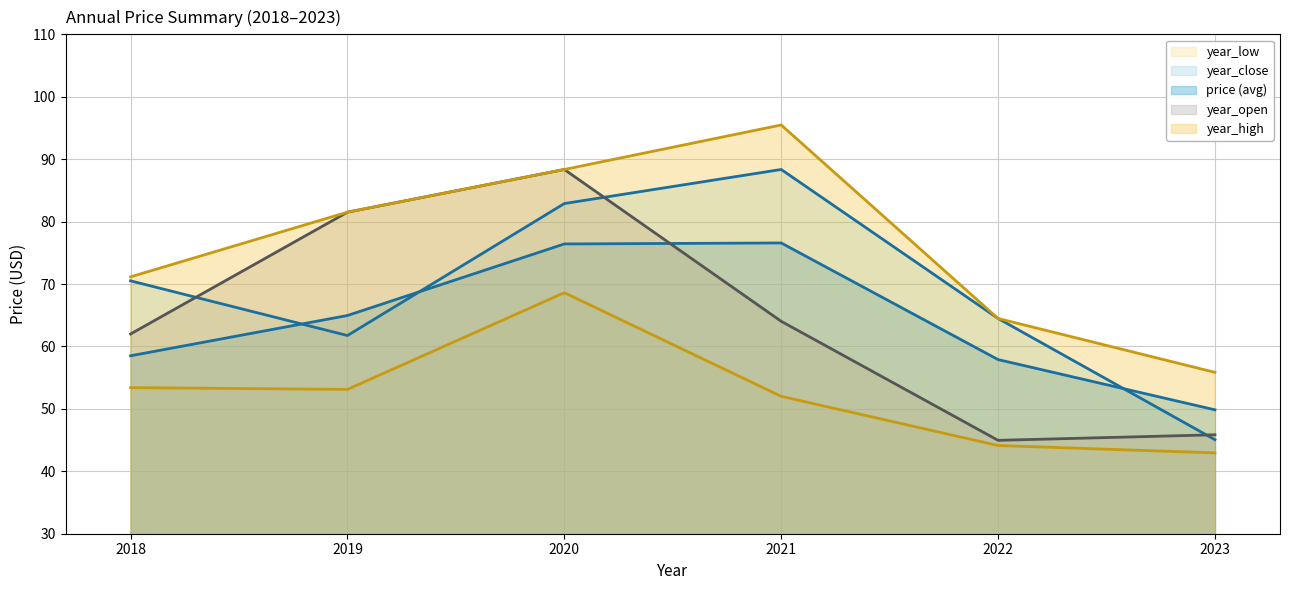

The value of year_close_line at 2019 is 102.8. True or false?

False